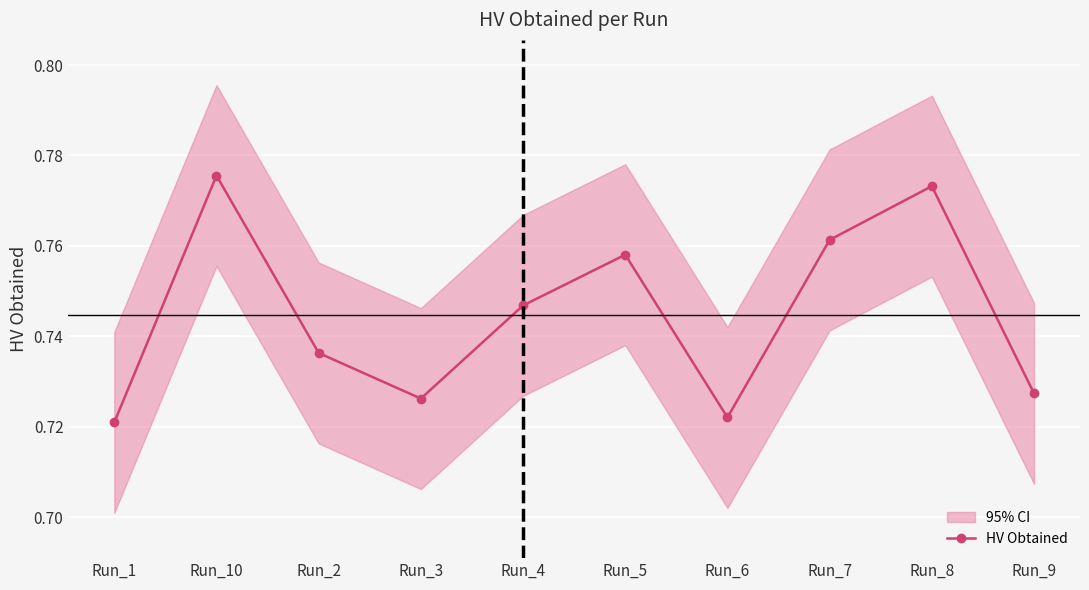

What is the maximum value shown in the chart?

0.8